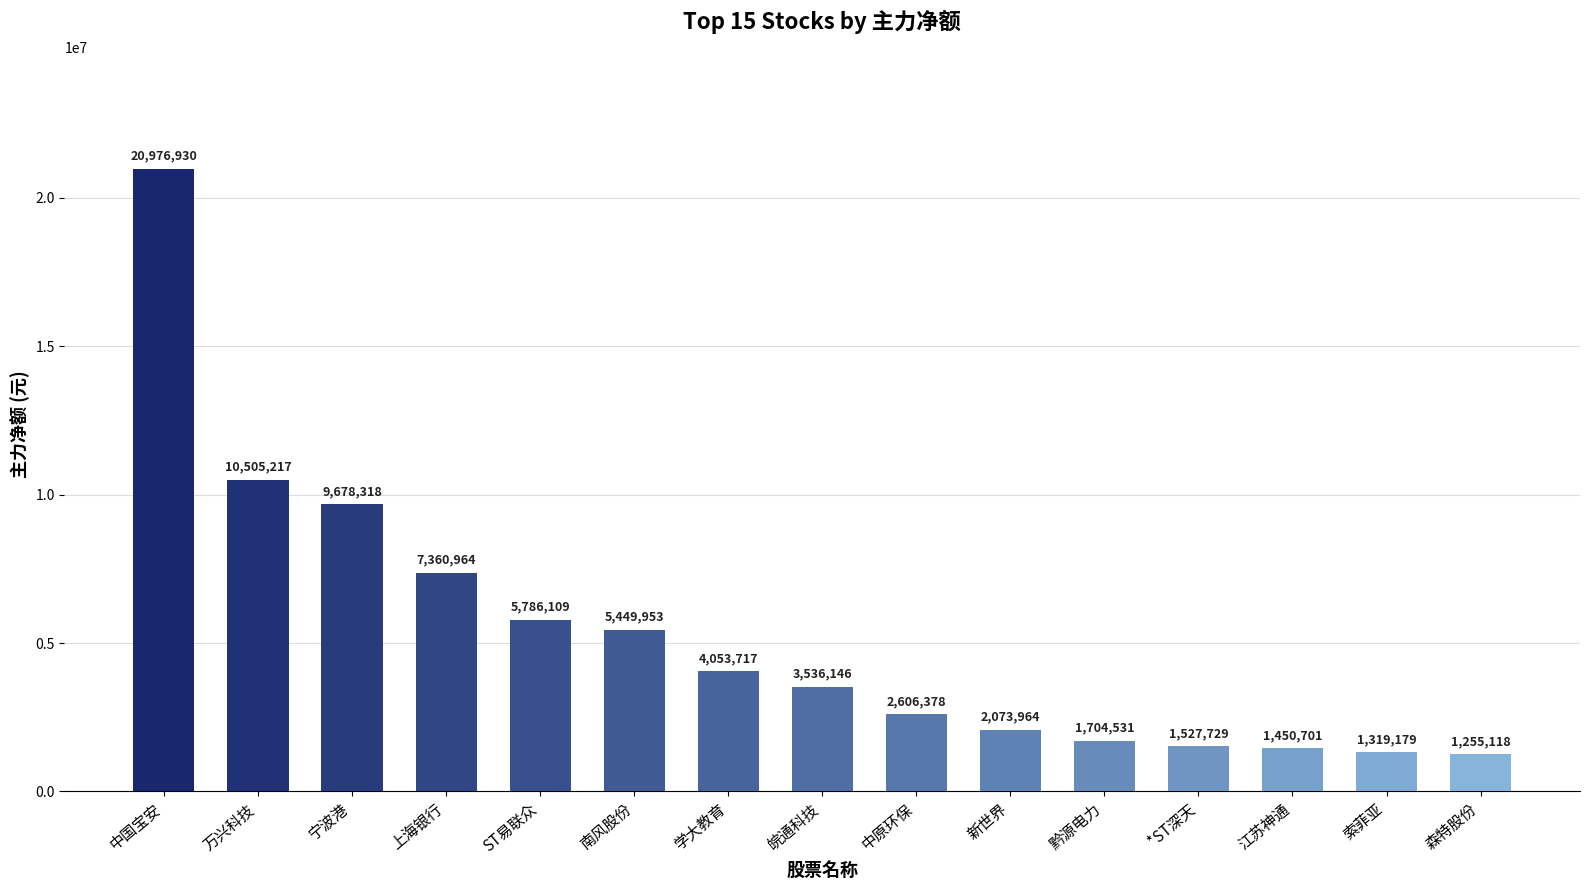

What value does the data have at 新世界, to the nearest 100?

2074000